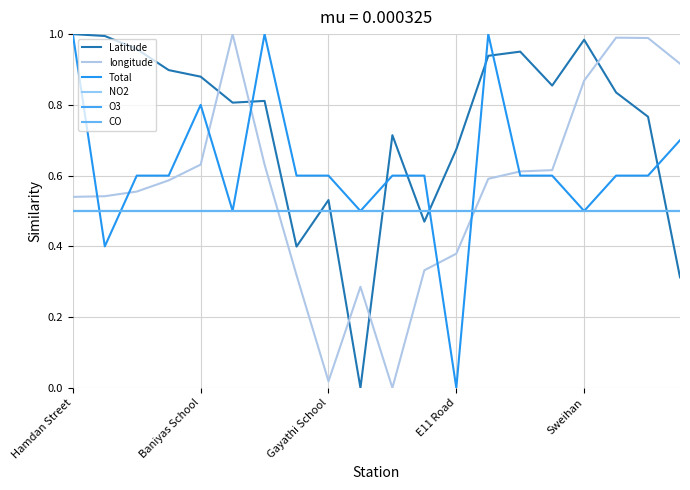

Does the chart have visible grid lines?

Yes